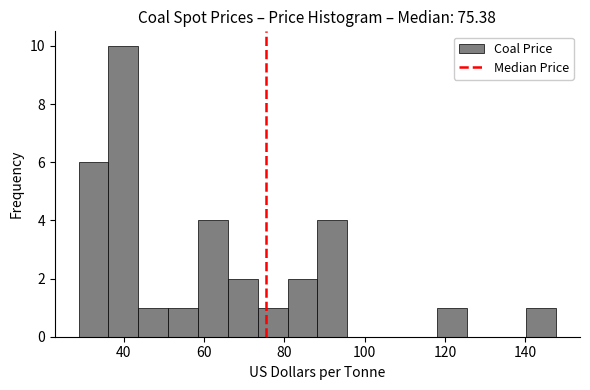

Read against the x-axis, roughly where is the centre of the tallest bar?

40